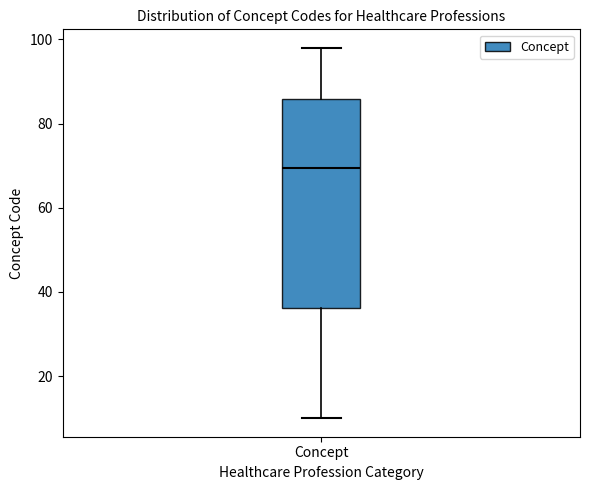

Transcribe this box plot: give where the median line is, the range the box spans, and where the two whiskers end, as read against the y-axis. The values are not printed on the chart, so give them approximately, as read against the axis.

median 70, box 36 to 86, whiskers 10 to 98